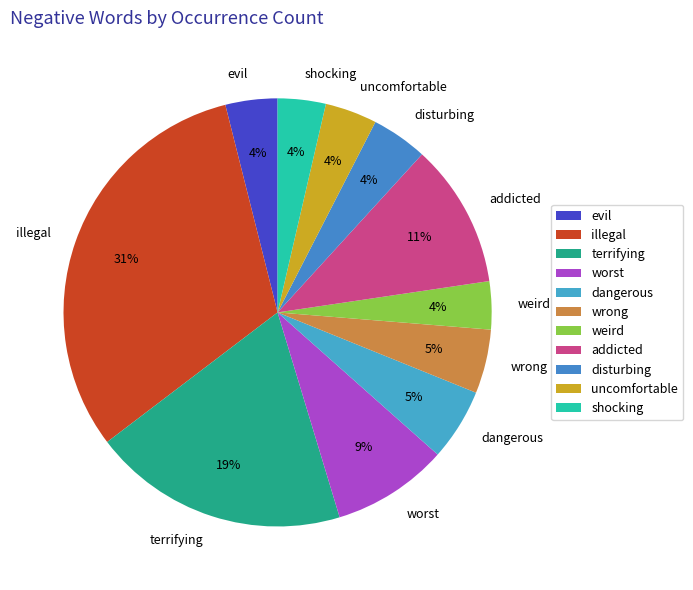

How many segments does this pie chart have?

11